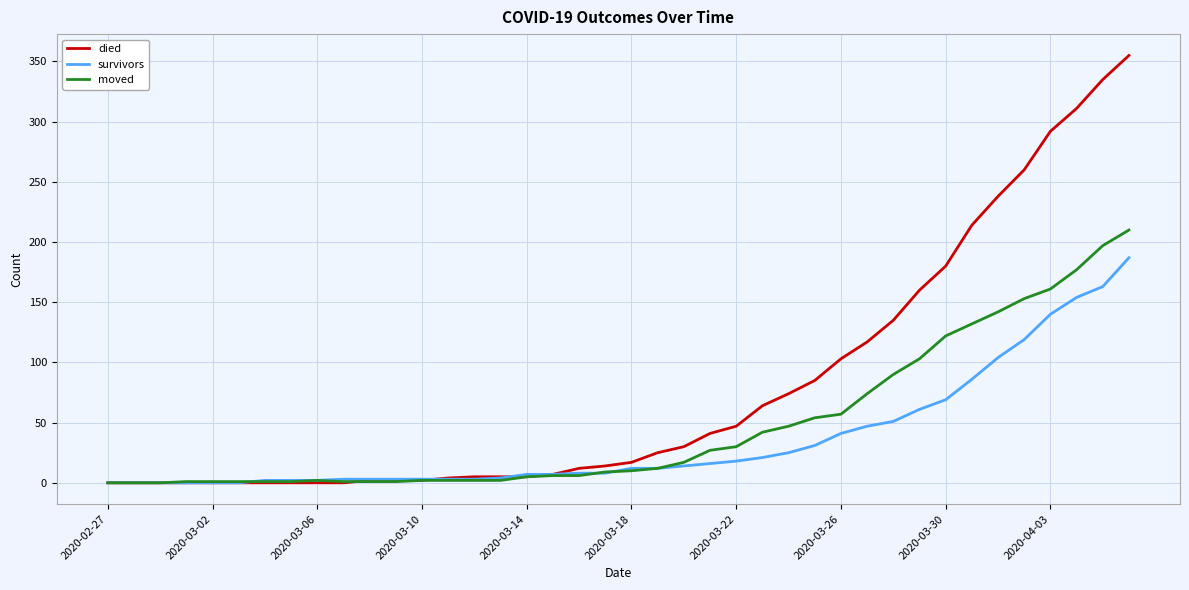

Which series has the largest range (max minus min)?

died